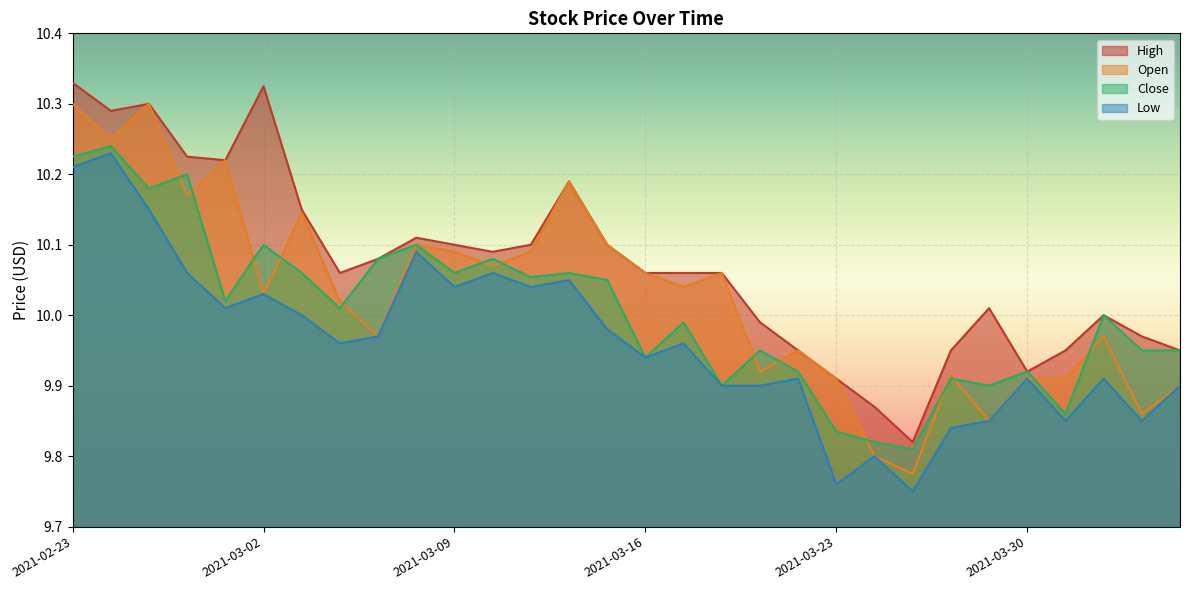

How many interior local valleys does the Open series have?

10